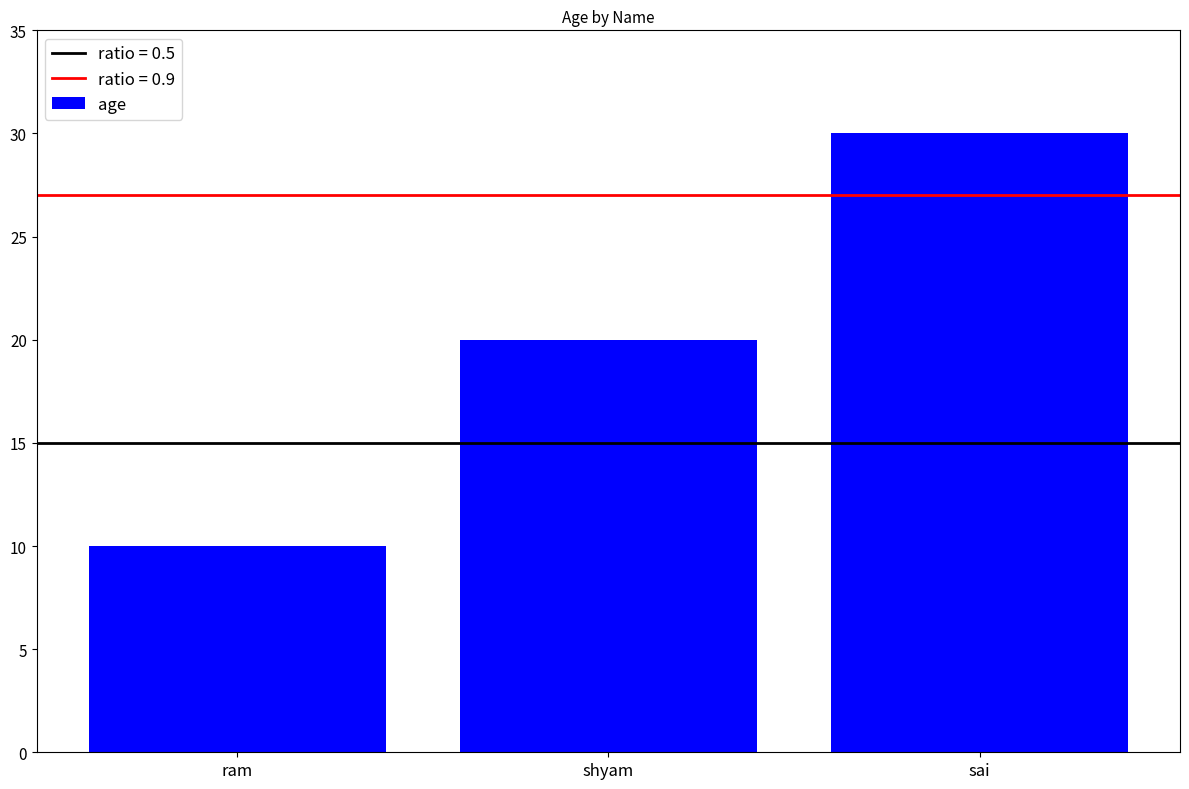

Which category has the lowest value across all series?

ram